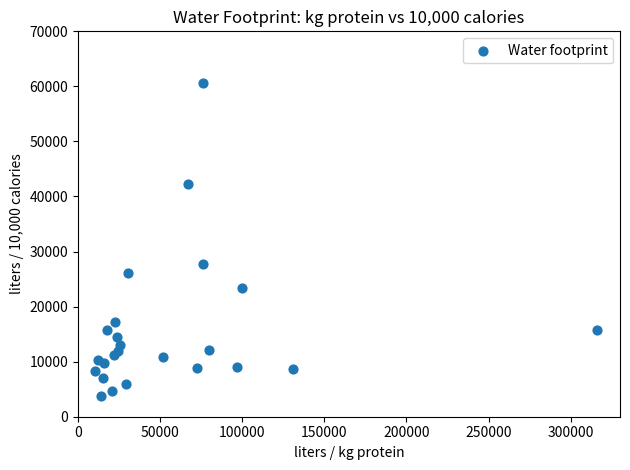

What Y value in the scatter plot is closest to 32186?

27797.9